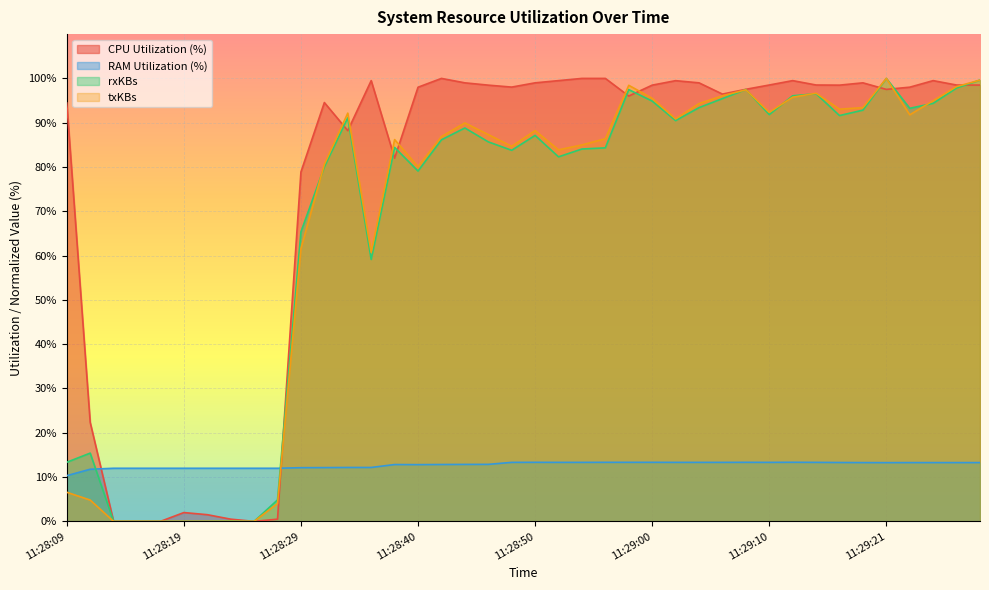

What is the label of the 40th point from the left?

11:29:29